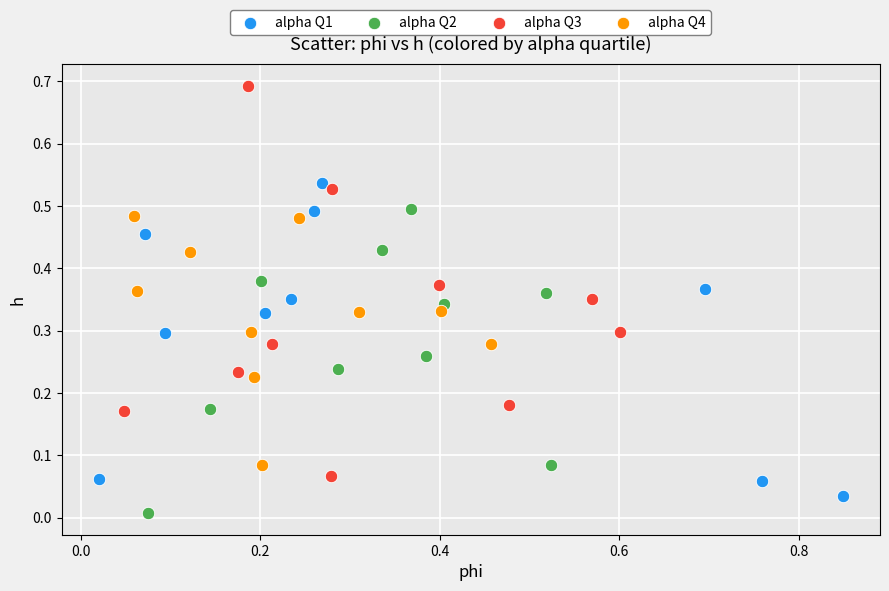

Which series has the largest Y range (max minus min)?

alpha Q3